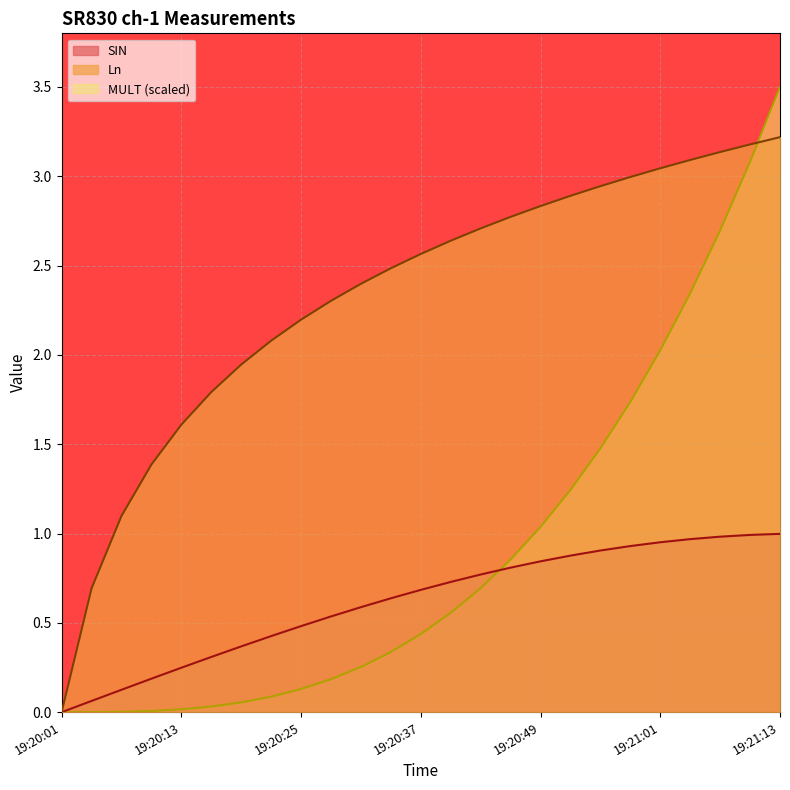

Does the chart display data point markers on the line(s)?

No